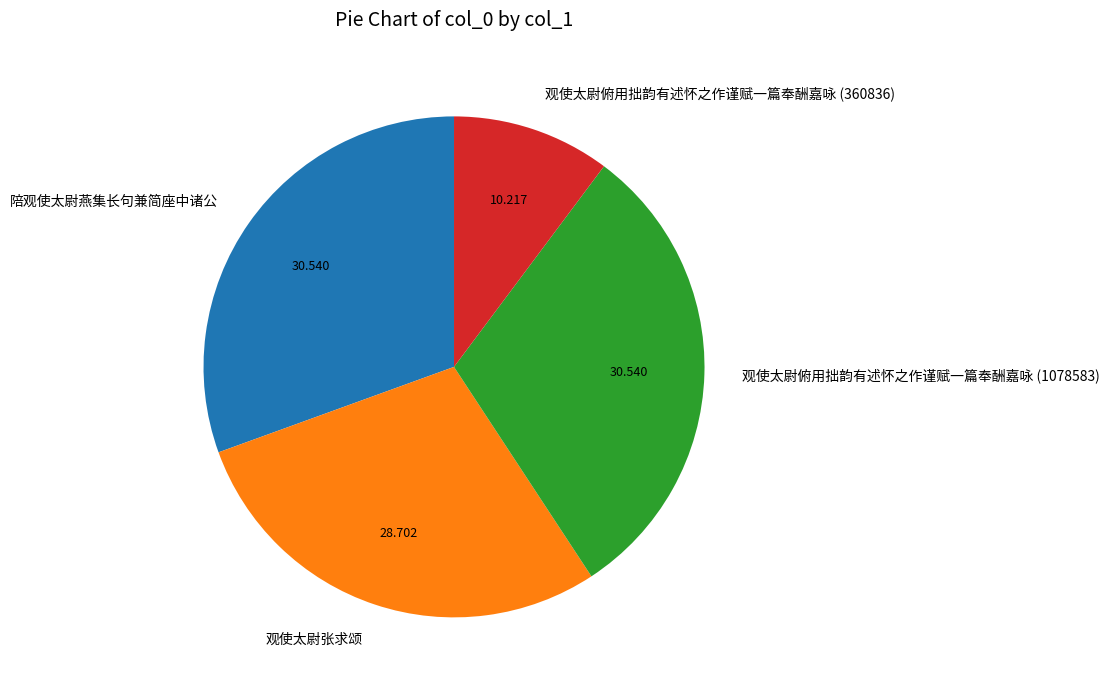

Is 陪观使太尉燕集长句兼简座中诸公 the majority of the pie?

No